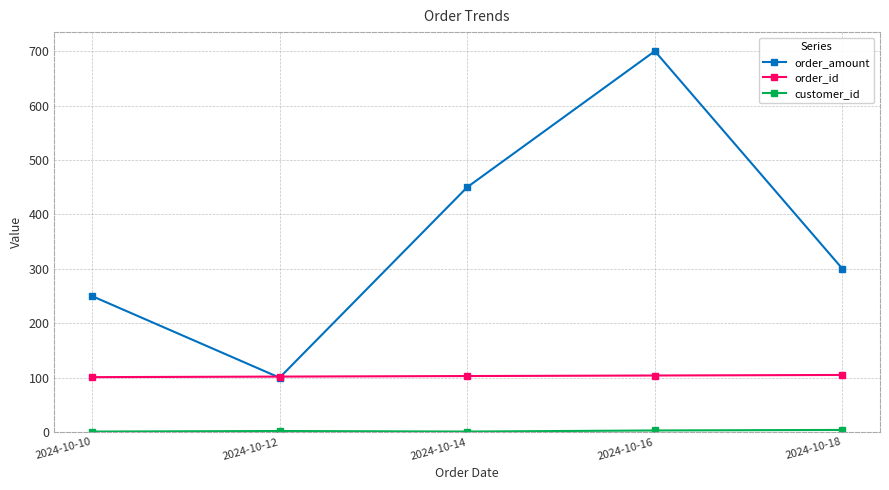

Is it true that order_id equals 104 at 2024-10-16?

True